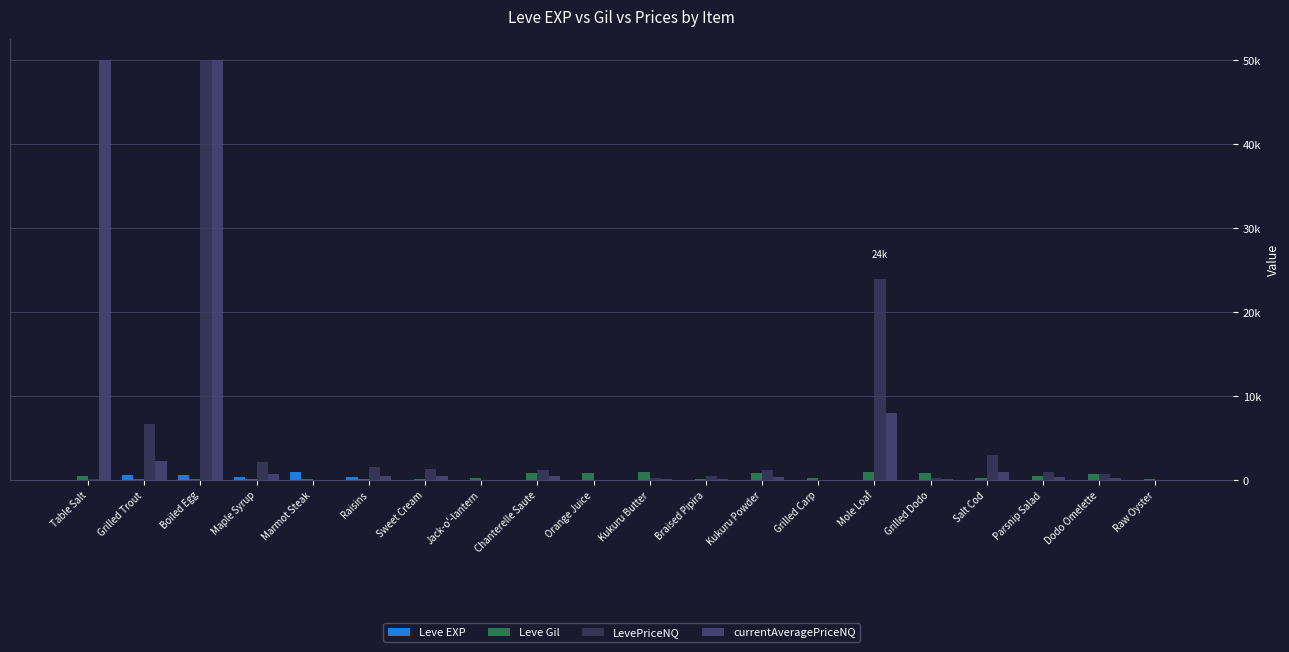

Rank the series at Mole Loaf from highest to lowest value.

LevePriceNQ, currentAveragePriceNQ, Leve Gil, Leve EXP